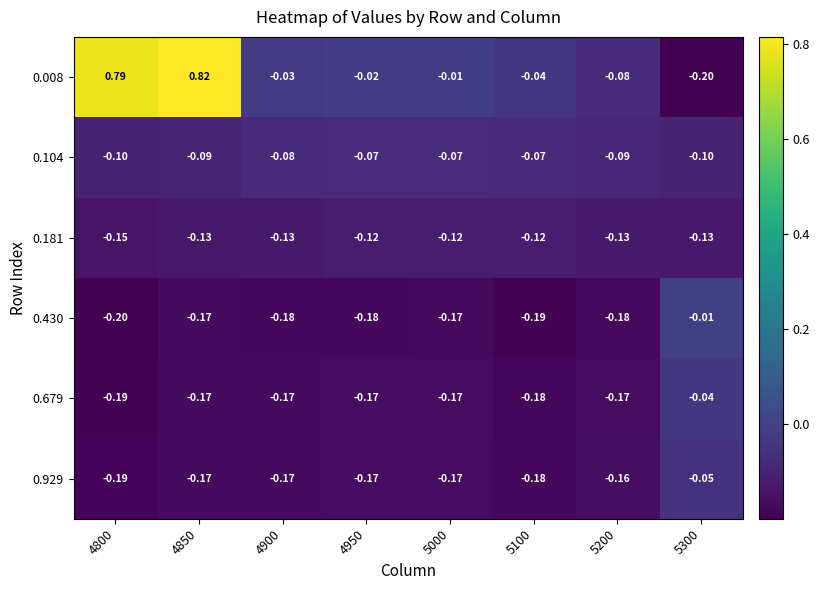

Is the value of 0.104 at 5300 greater than the value of 0.679 at 5200?

Yes